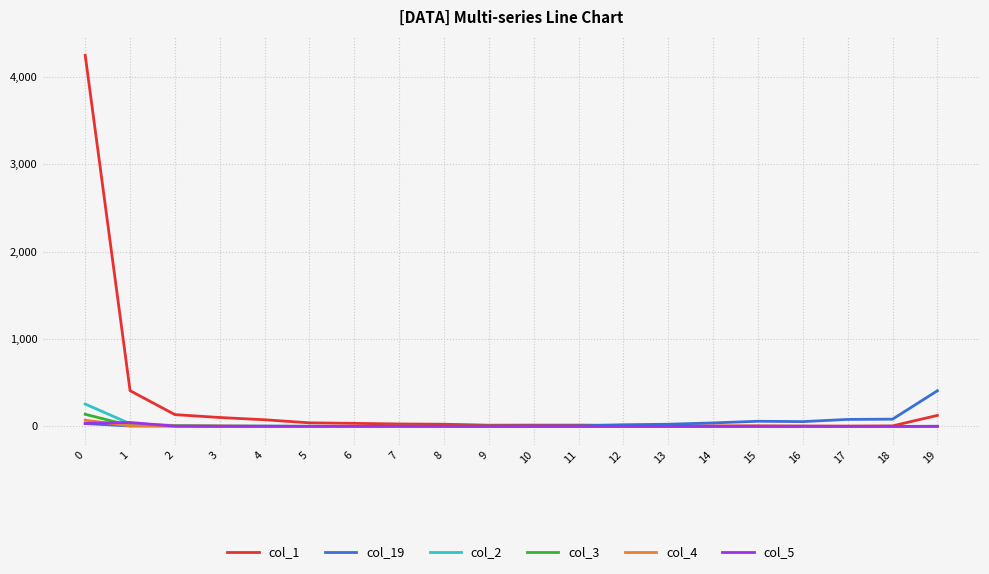

True or false: col_2 has a value of 256 at 0.

True